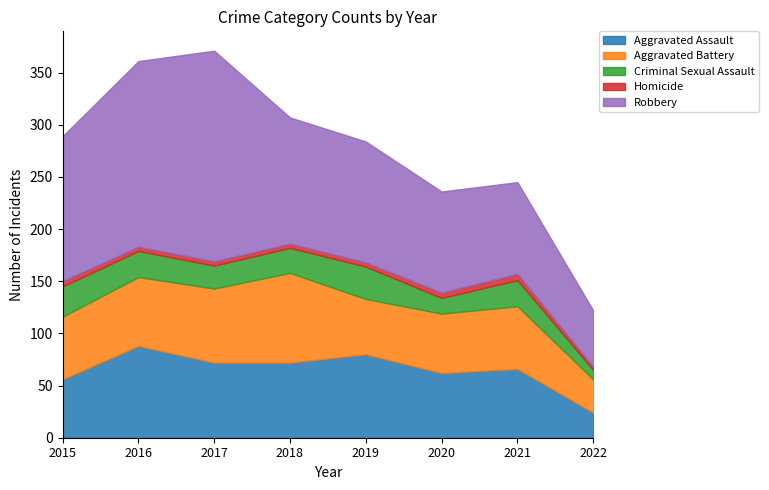

Reading left to right, extract all data points from this chart.

Aggravated Assault: 2015=56	2016=88	2017=72	2018=72	2019=80	2020=62	2021=66	2022=24
Aggravated Battery: 2015=60	2016=66	2017=71	2018=86	2019=53	2020=57	2021=60	2022=32
Criminal Sexual Assault: 2015=29	2016=25	2017=22	2018=24	2019=31	2020=15	2021=25	2022=9
Homicide: 2015=5	2016=4	2017=4	2018=4	2019=4	2020=5	2021=6	2022=3
Robbery: 2015=139	2016=178	2017=202	2018=121	2019=116	2020=97	2021=88	2022=54